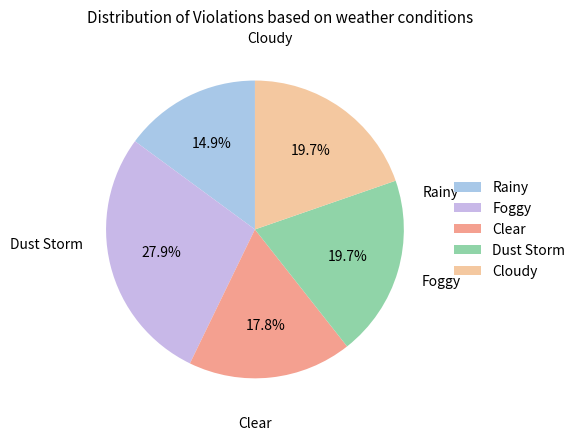

Does Dust Storm account for over 50% of the chart?

No